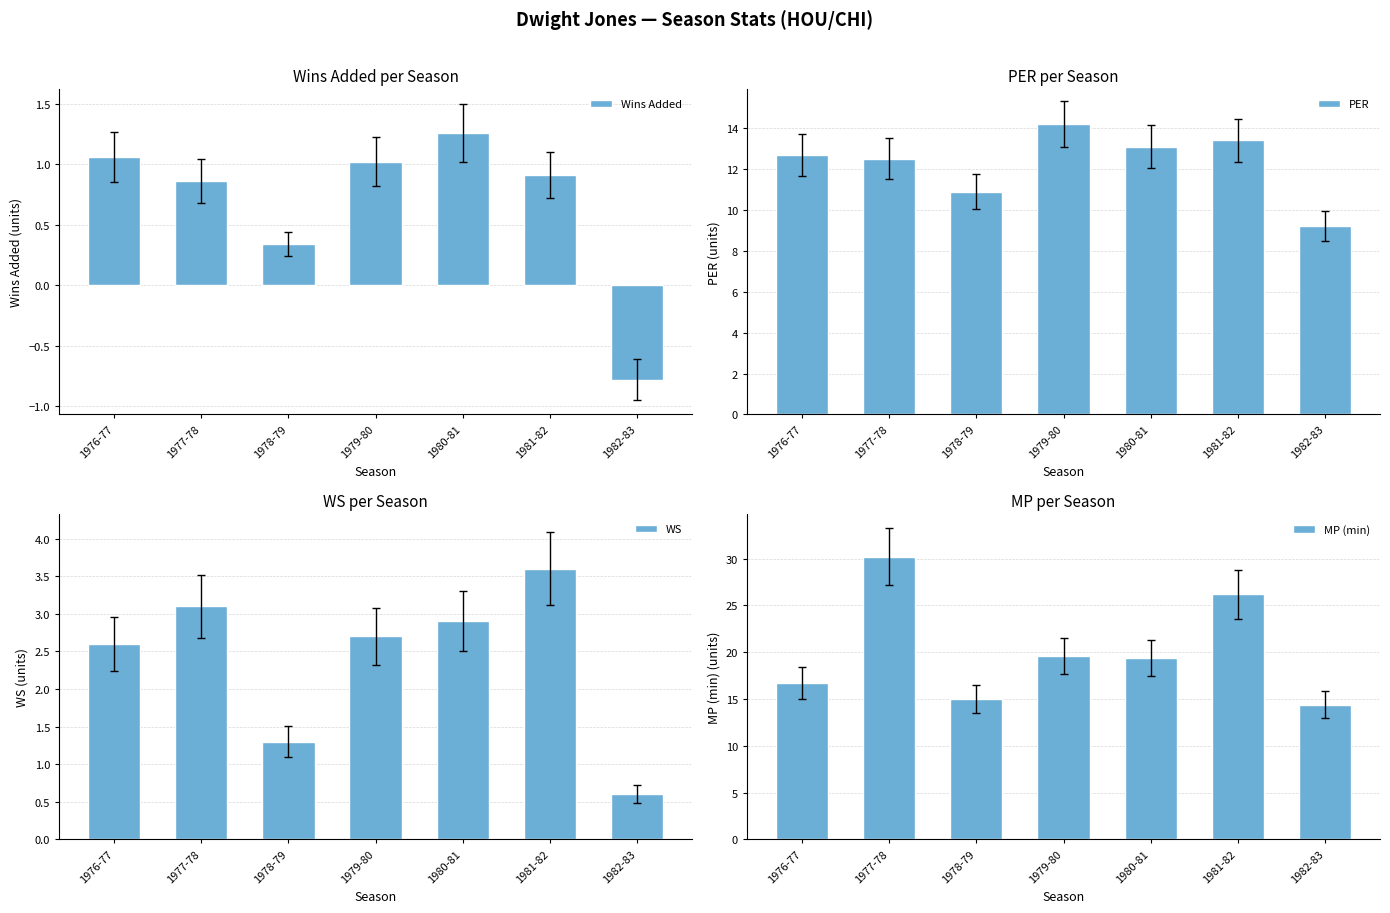

Are the bars horizontal?

No